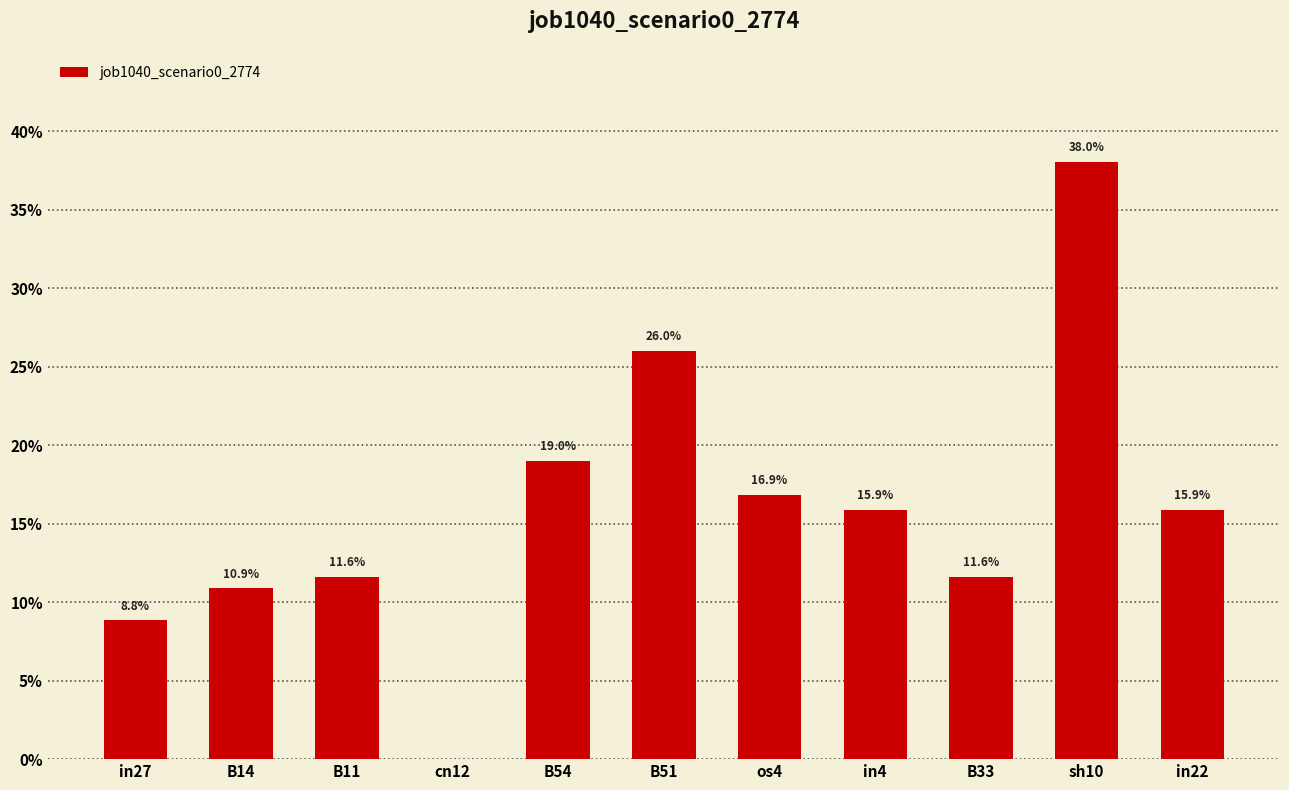

What position from the left is cn12?

4